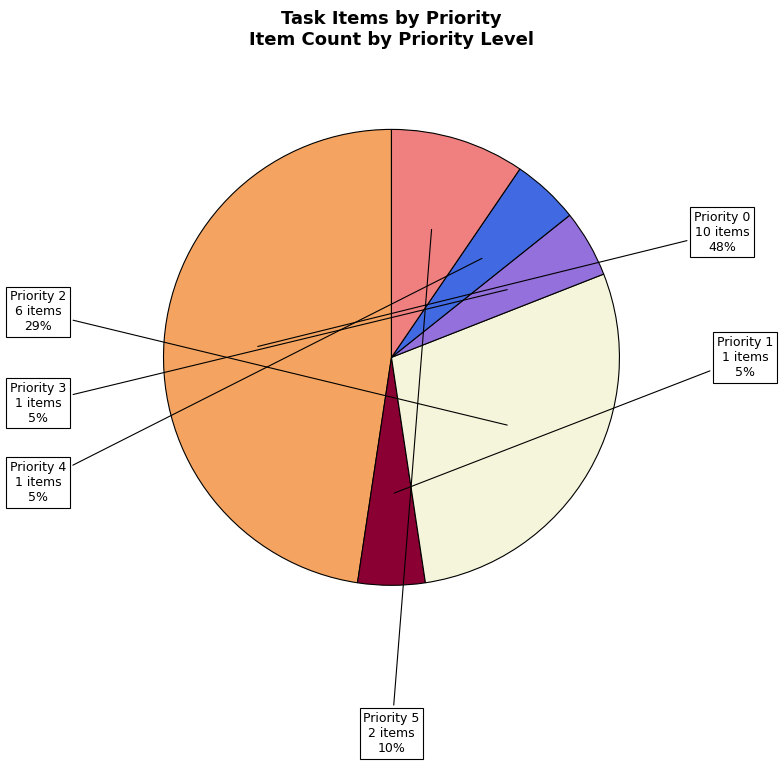

What is the largest slice in the pie chart?

Priority 0